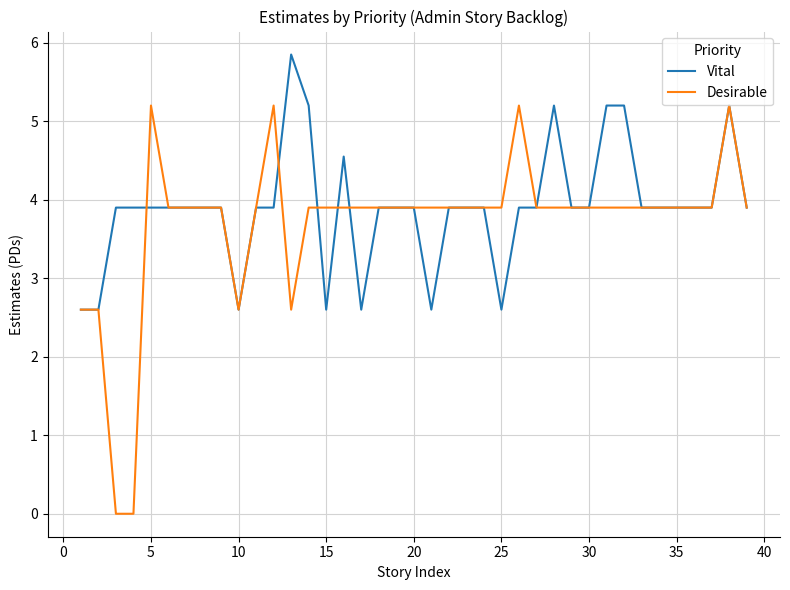

Rank the series by their maximum value, from highest to lowest.

Vital, Desirable